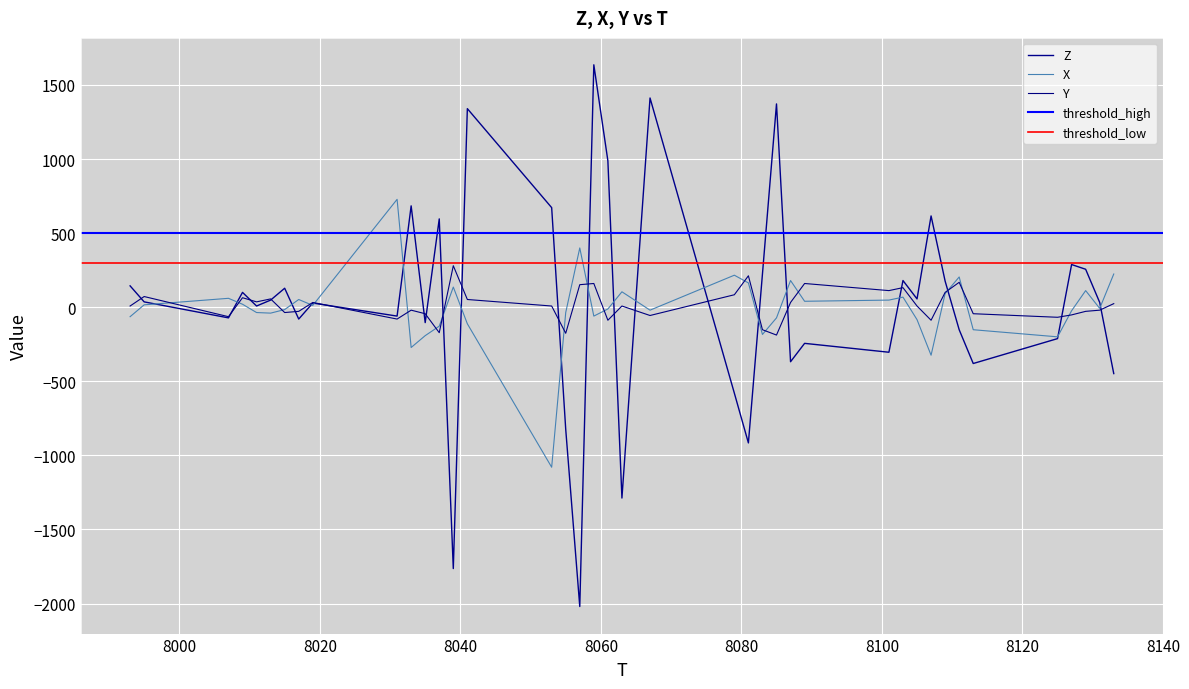

What is the difference between the X values at 8113 and 8133?

376